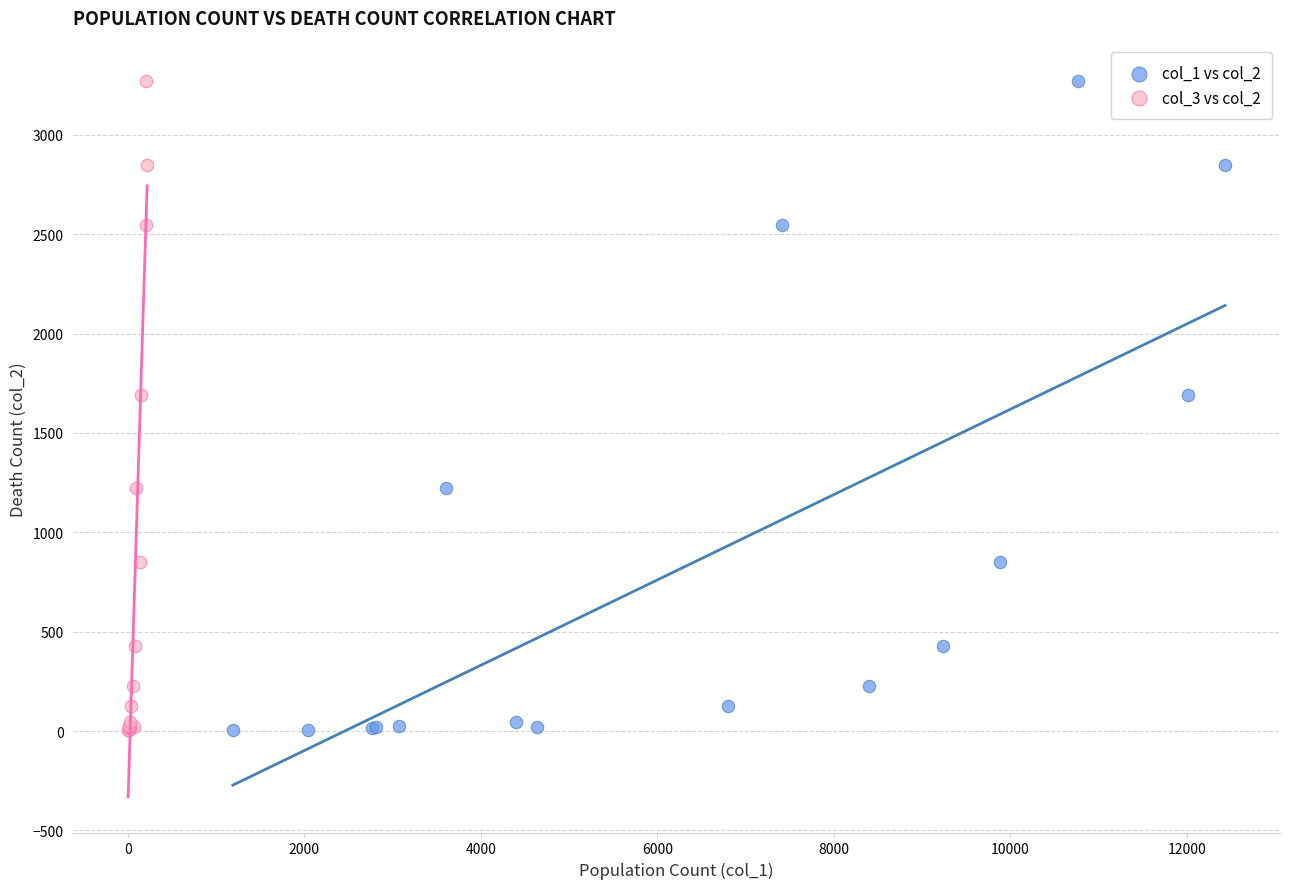

What are all the series names shown in the legend?

col_1 vs col_2, col_3 vs col_2